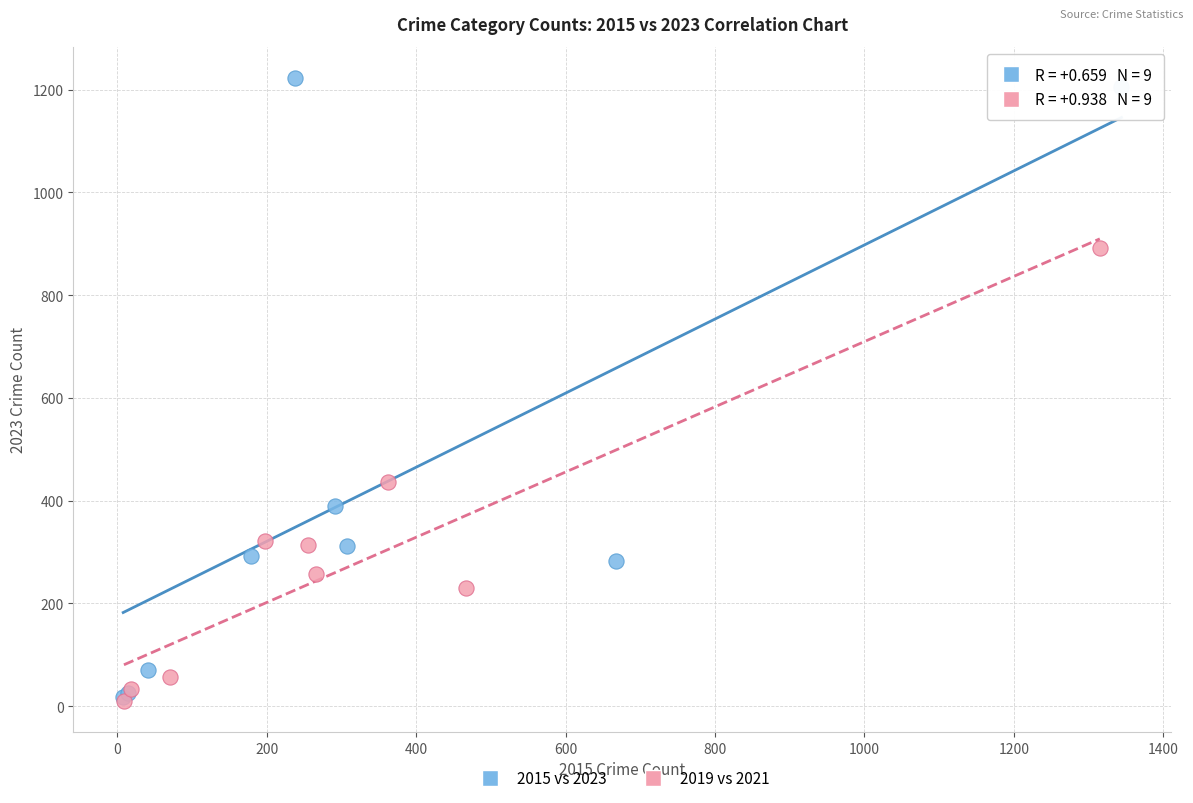

Which series contains the highest Y value?

2015 vs 2023